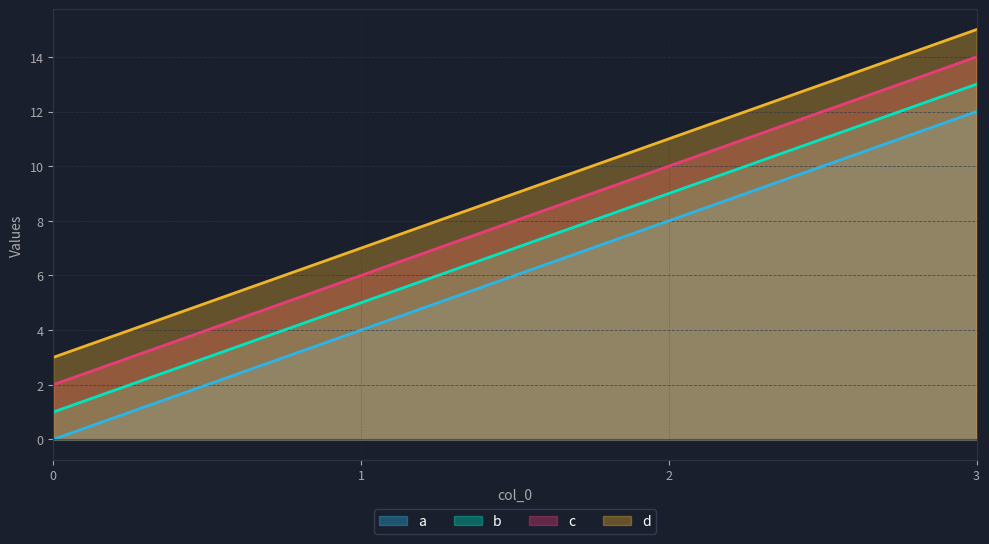

Which label corresponds to the largest value in the chart?

3